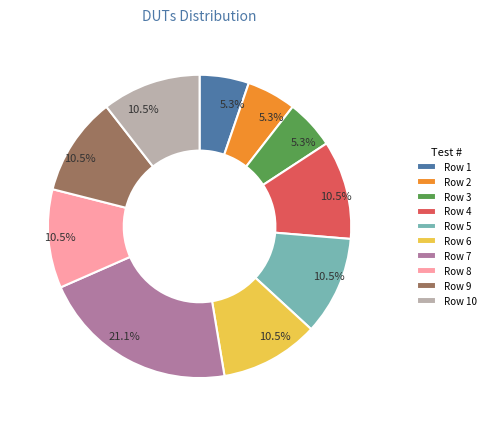

To the nearest percent, what is the average slice percentage?

10%